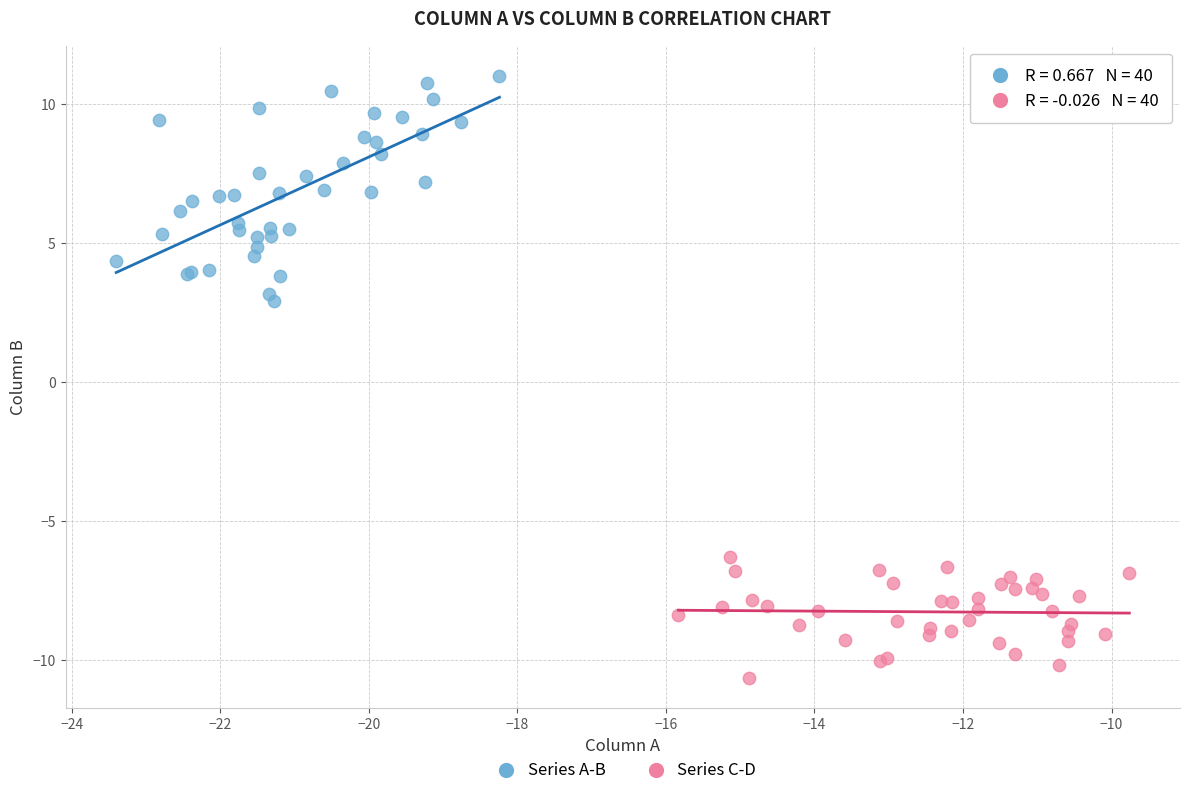

Which series has the widest spread of Y values?

Series A-B